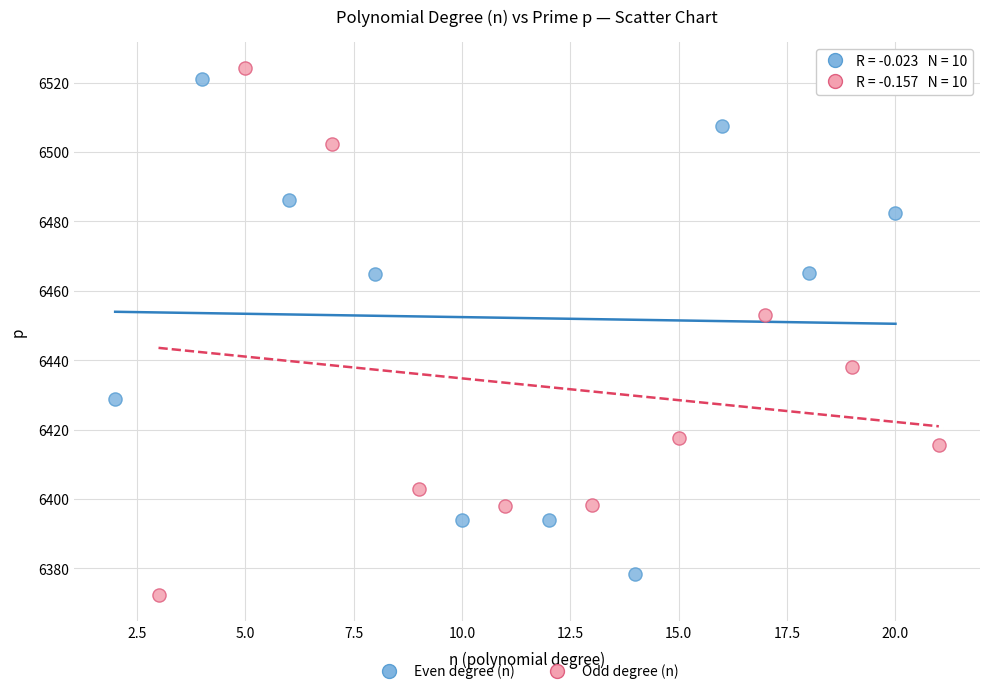

Which series has the widest spread of Y values?

Odd degree (n)